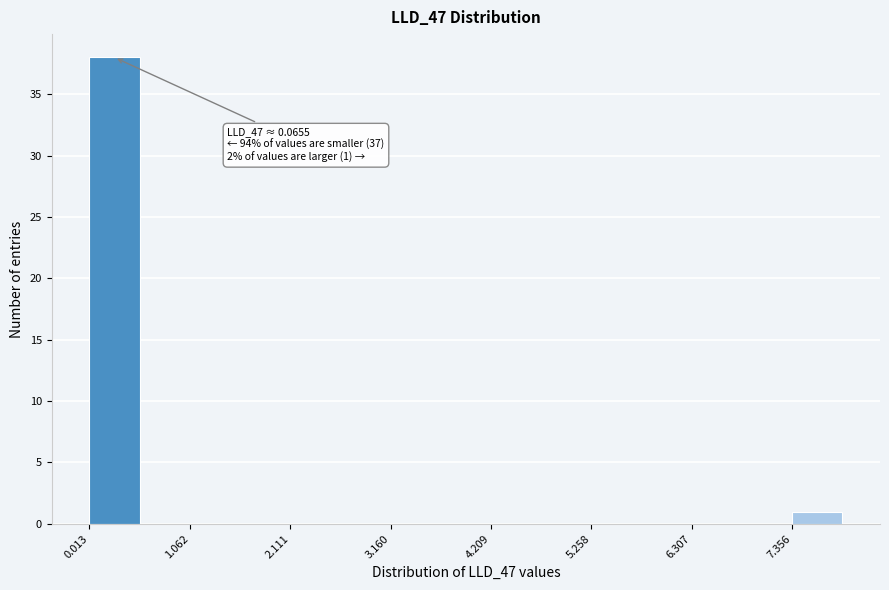

Around what value on the x-axis is the tallest bar? Give the approximate position of its centre, as read against the axis.

0.2